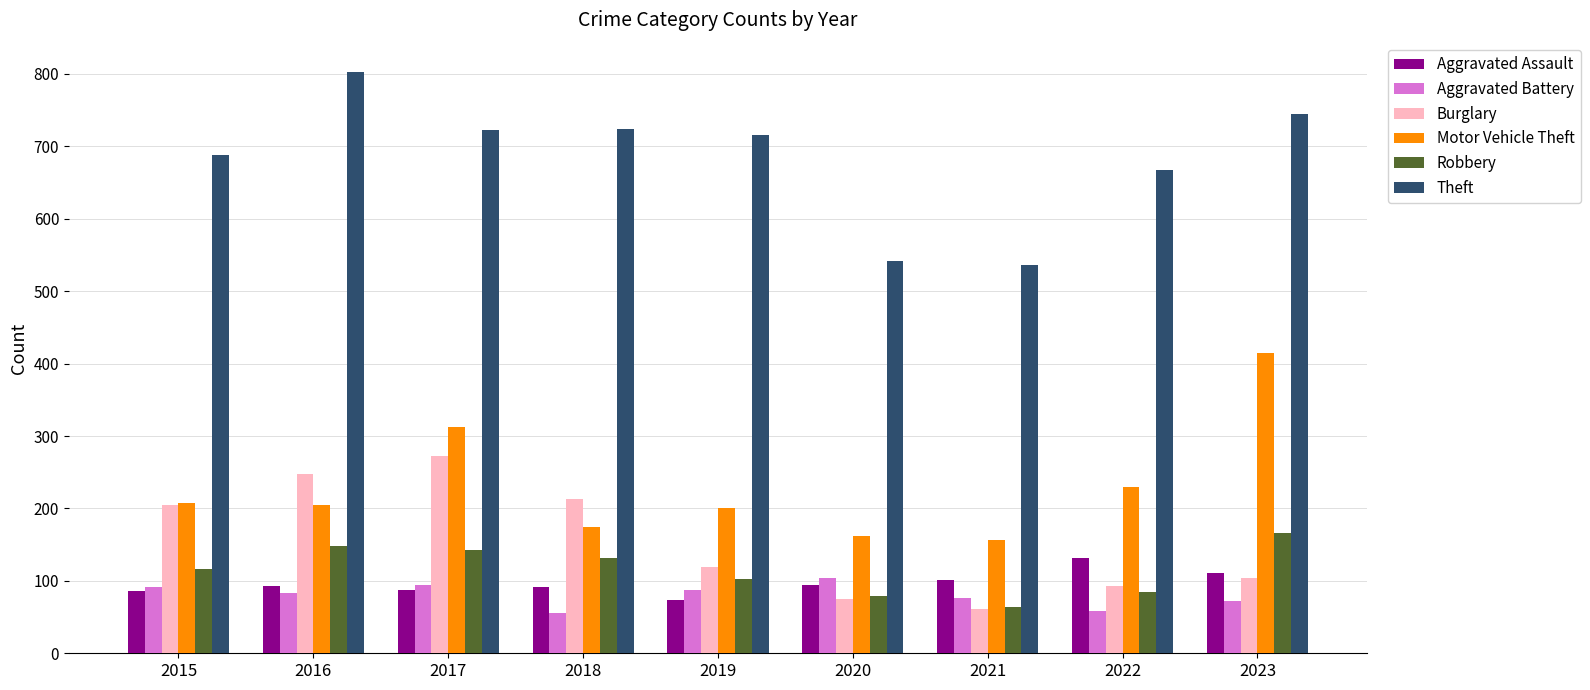

How many bars are there in each group?

6